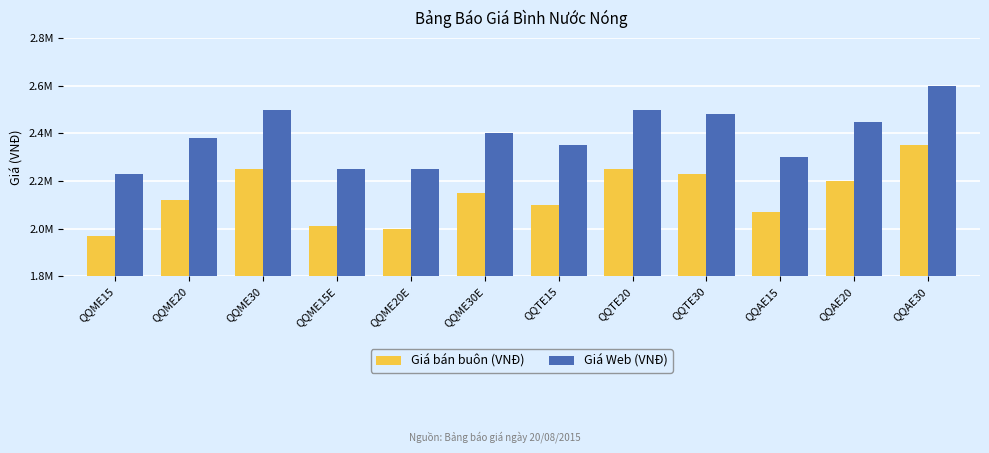

Read the Giá bán buôn (VNĐ) value at QQME20, to the nearest 50.

2120000